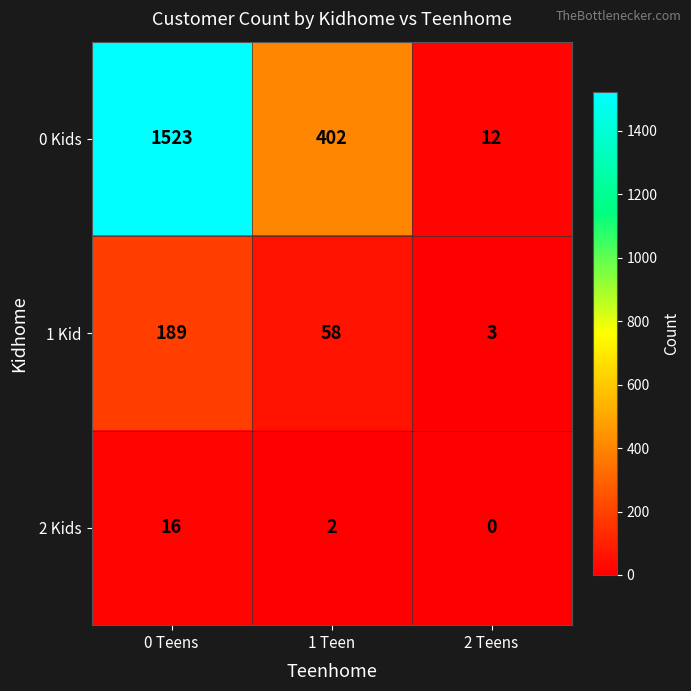

Rank the series at 2 Teens from lowest to highest value.

2 Kids, 1 Kid, 0 Kids